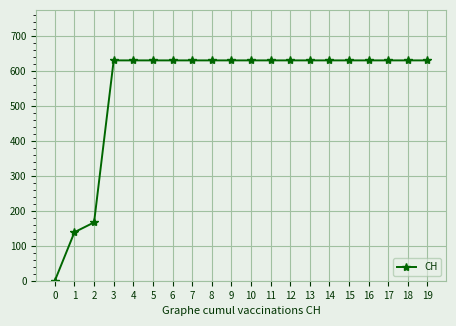

What is the value of the 12th point from the left?

631